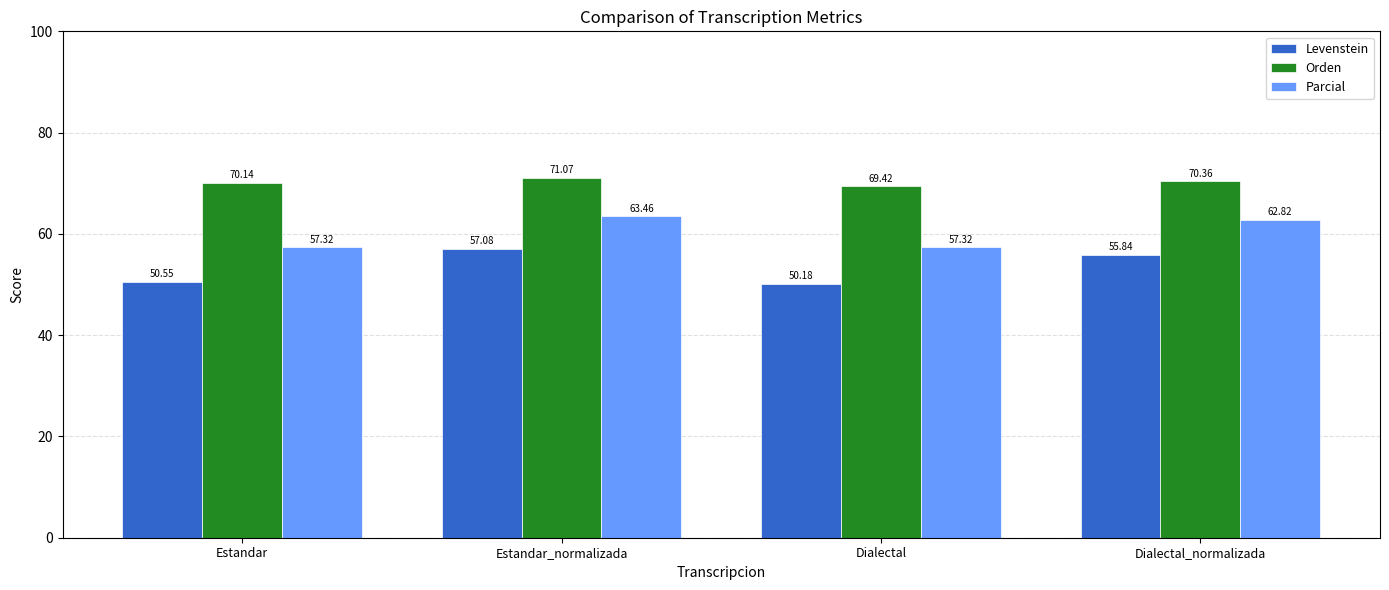

What is the lowest value of the Levenstein series?

50.2